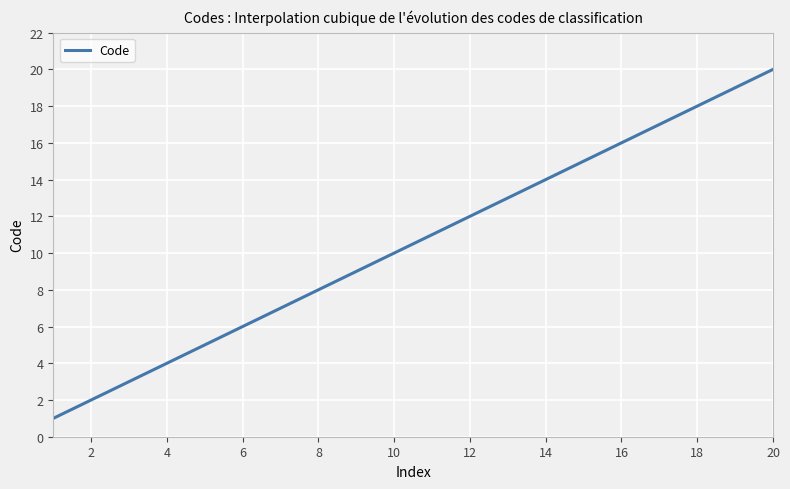

How many lines are shown in the chart?

1